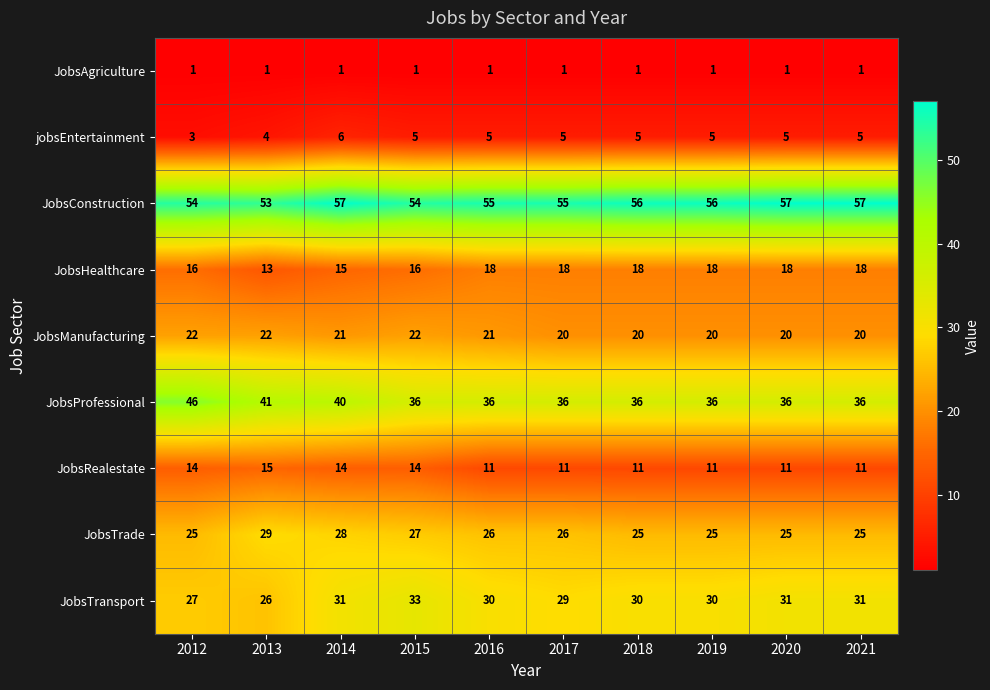

What is the difference between the maximum and minimum values in the JobsRealestate series?

4